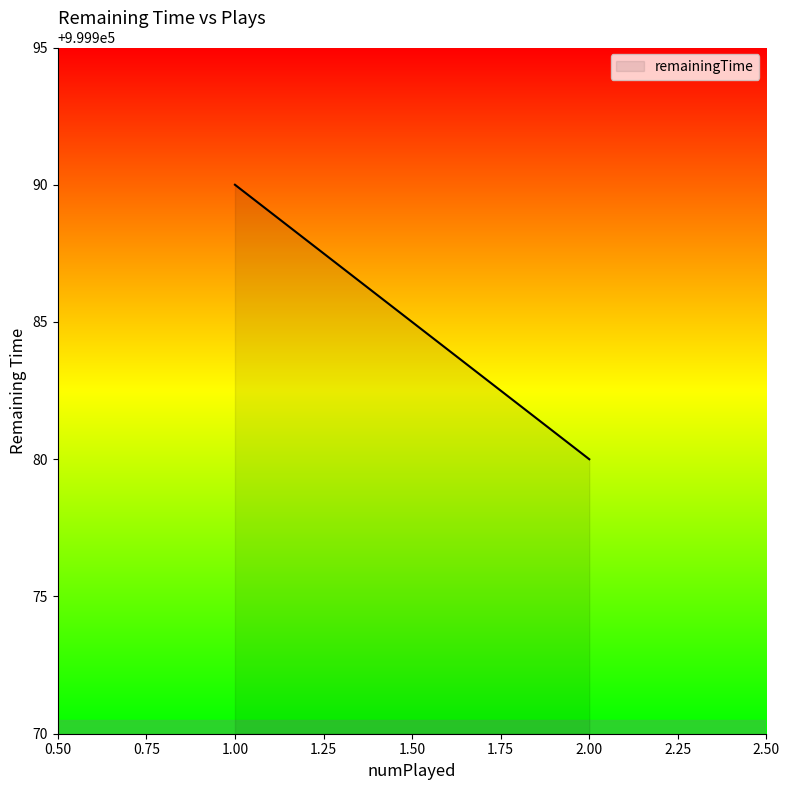

Where is the data nearest to the value 999985?

1